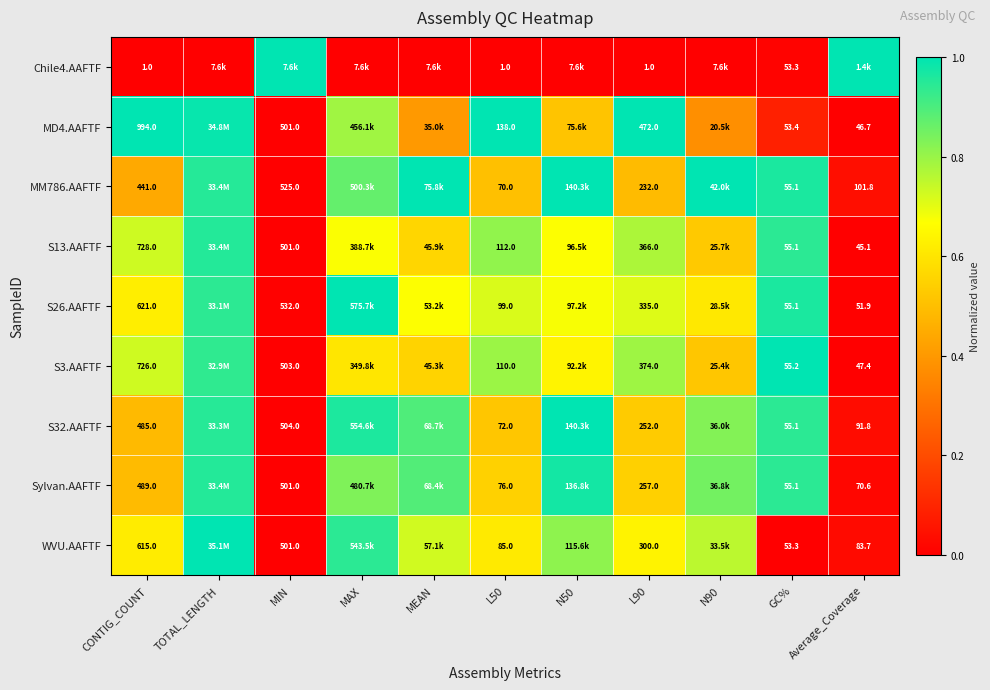

True or false: Chile4.AAFTF has a value of 0.6 at L90.

False